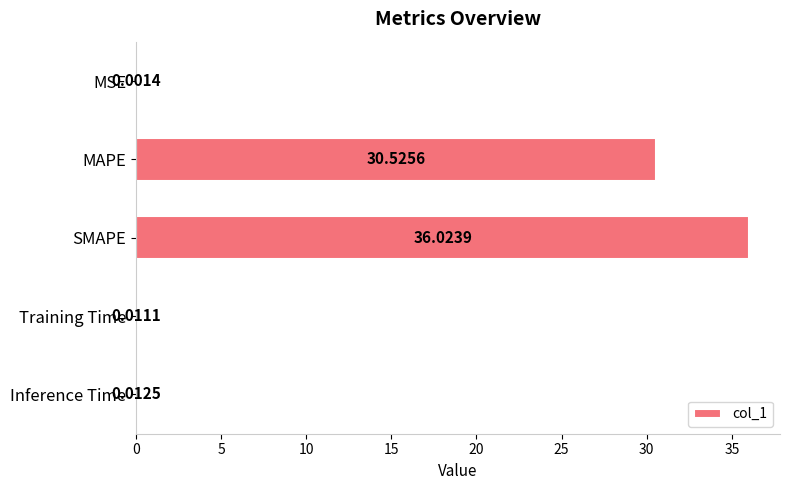

Between Inference Time and SMAPE, which is larger?

SMAPE